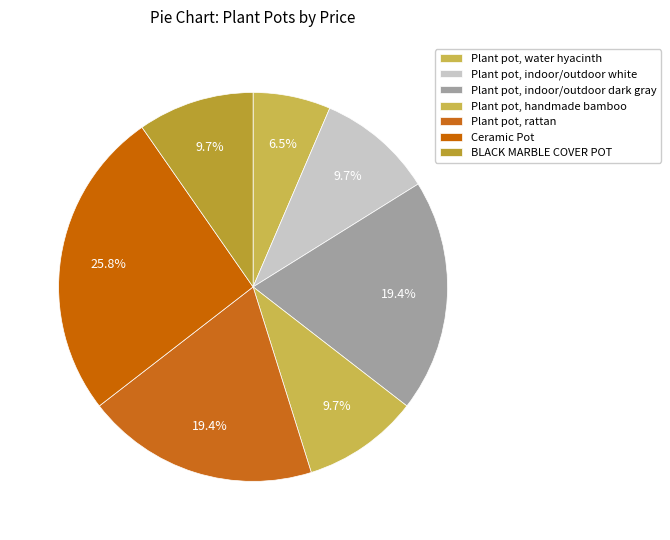

To the nearest percent, what percentage of the pie is BLACK MARBLE COVER POT?

10%